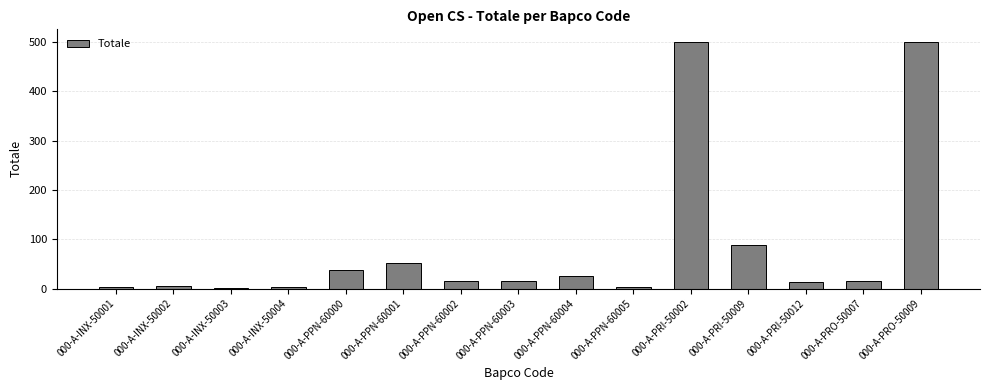

What value does the data have at 000-A-PRI-50009?

89